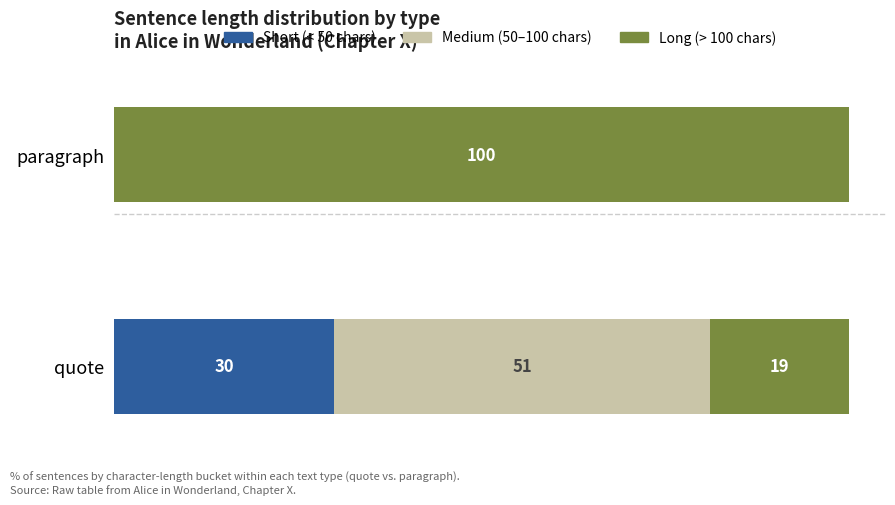

At which label does Short (< 50 chars) reach its peak?

quote